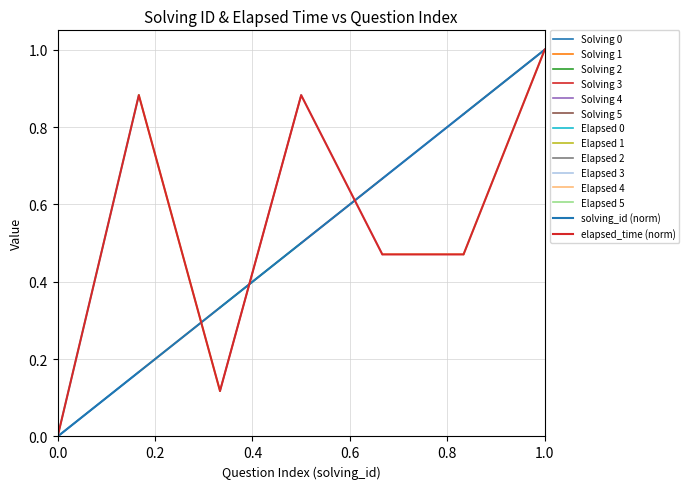

Rank the categories by solving_id value from highest to lowest.

7, 6, 5, 4, 3, 2, 1